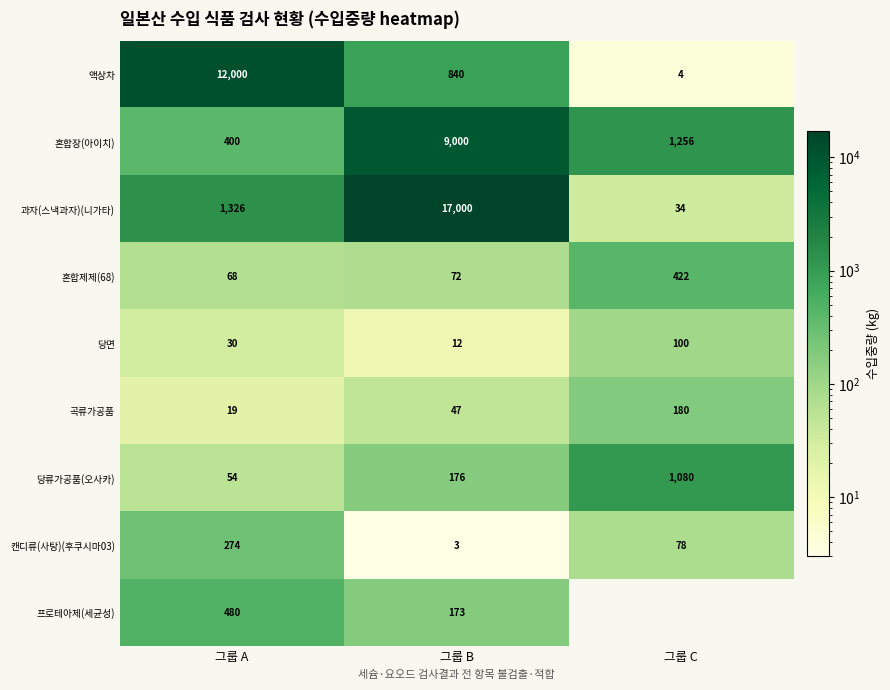

Is the value of 당면 at 그룹 B greater than the value of 곡류가공품 at 그룹 A?

No